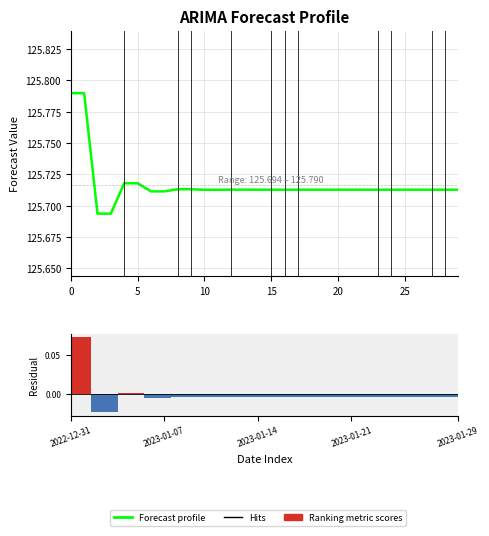

The value of ARIMA Forecast profile at 19 is 170.8. True or false?

False